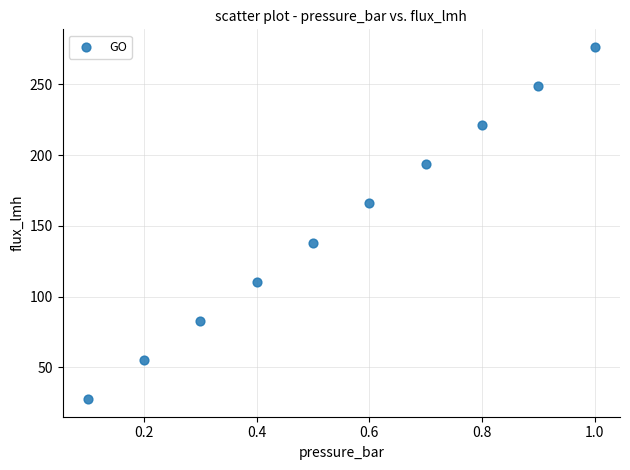

What is the average X value?

0.6